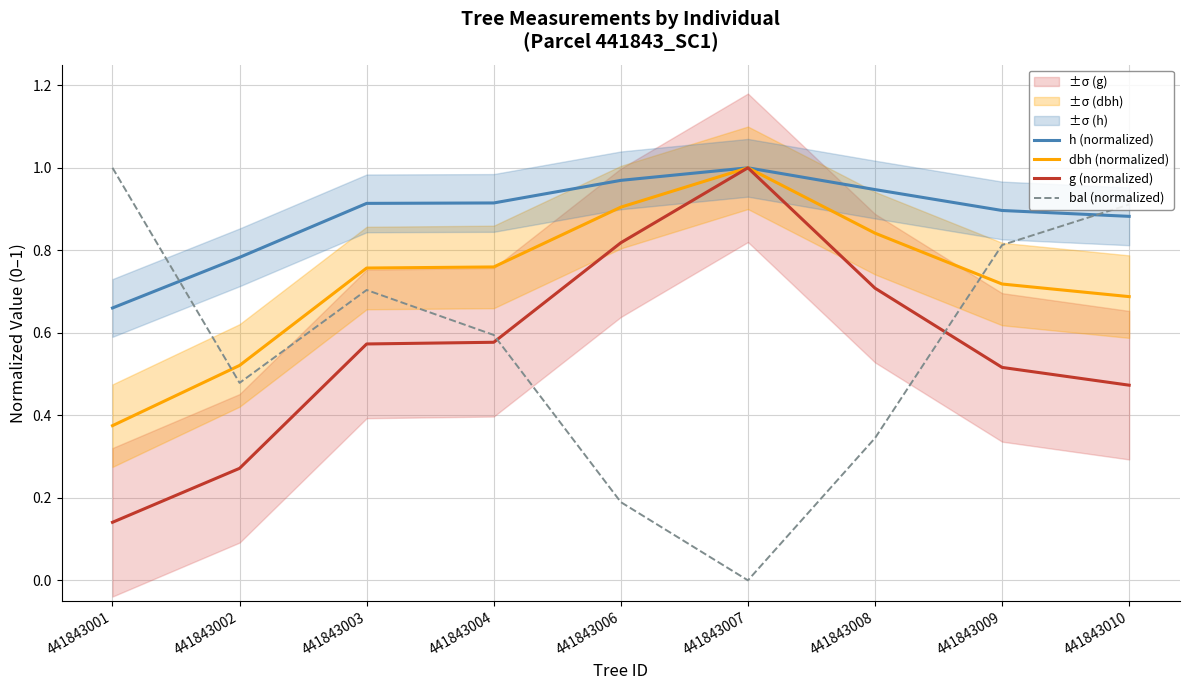

What is the total value across all series at 441843003?

2.9